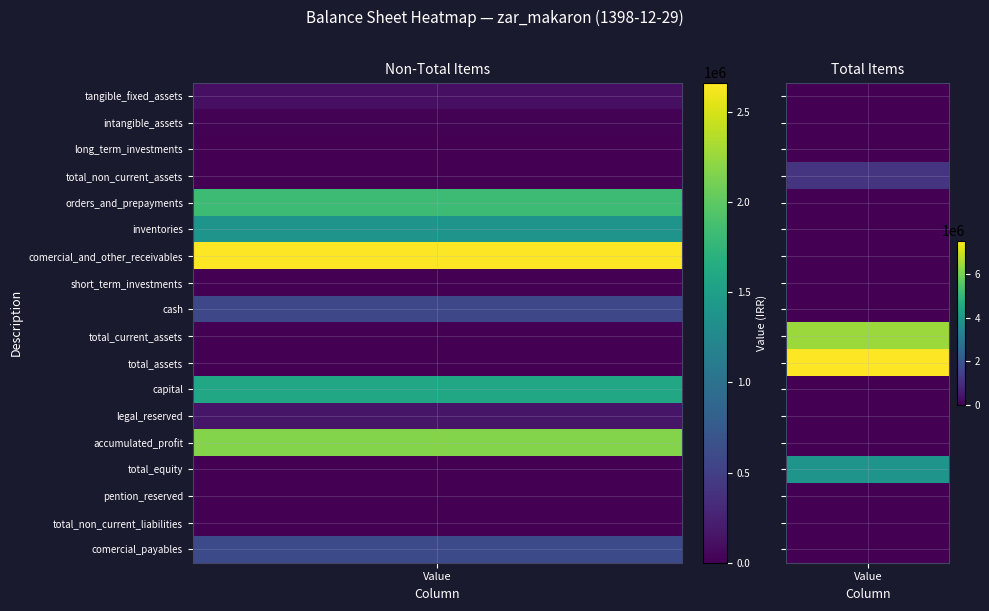

What is the minimum value shown in the chart?

422